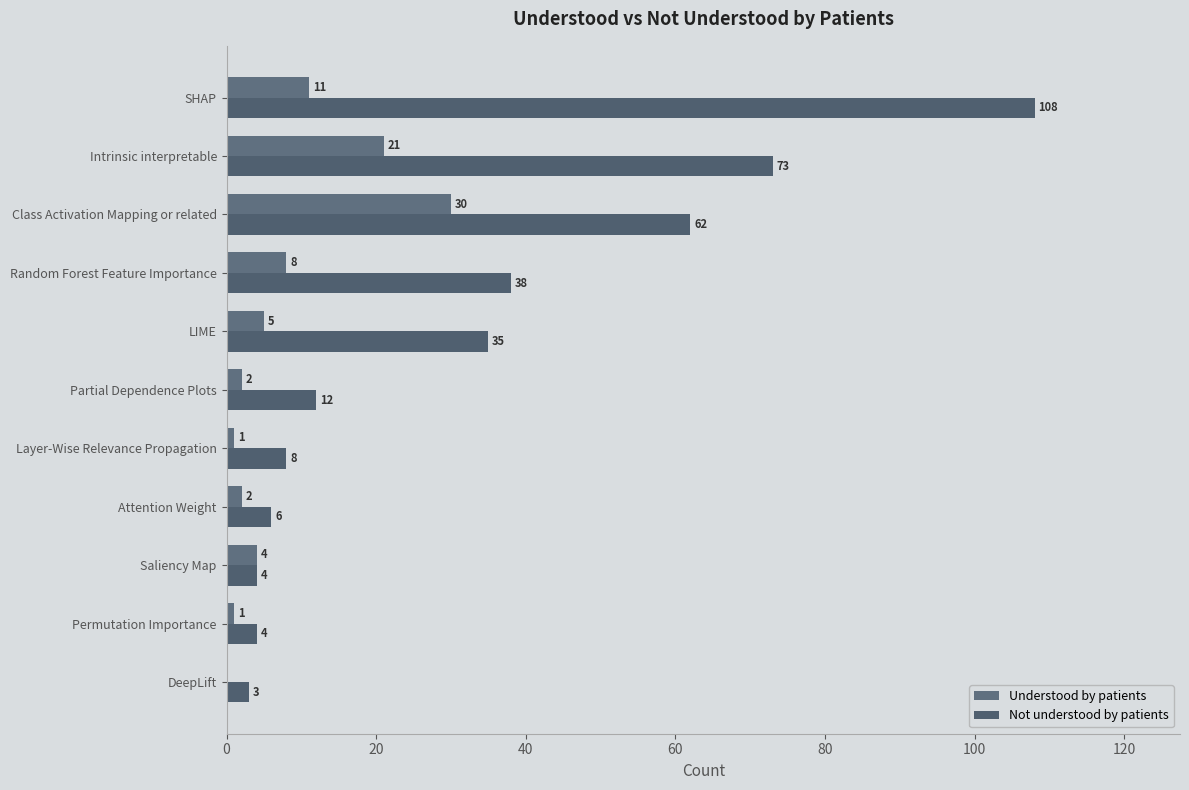

List the series in order of their overall mean, lowest first.

Understood by patients, Not understood by patients